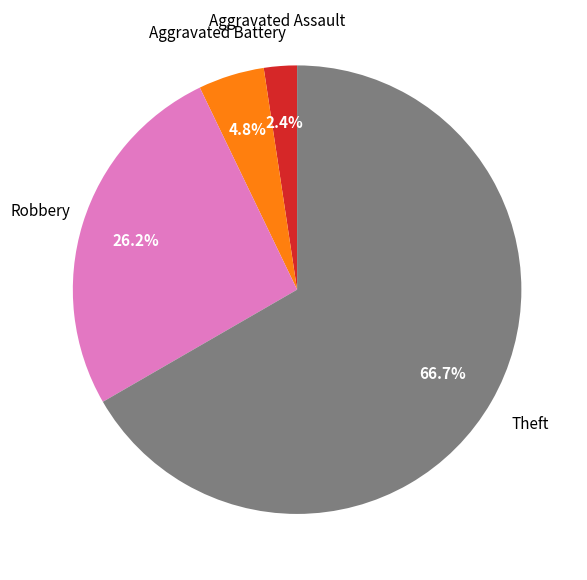

Is there a majority slice in this chart?

Yes